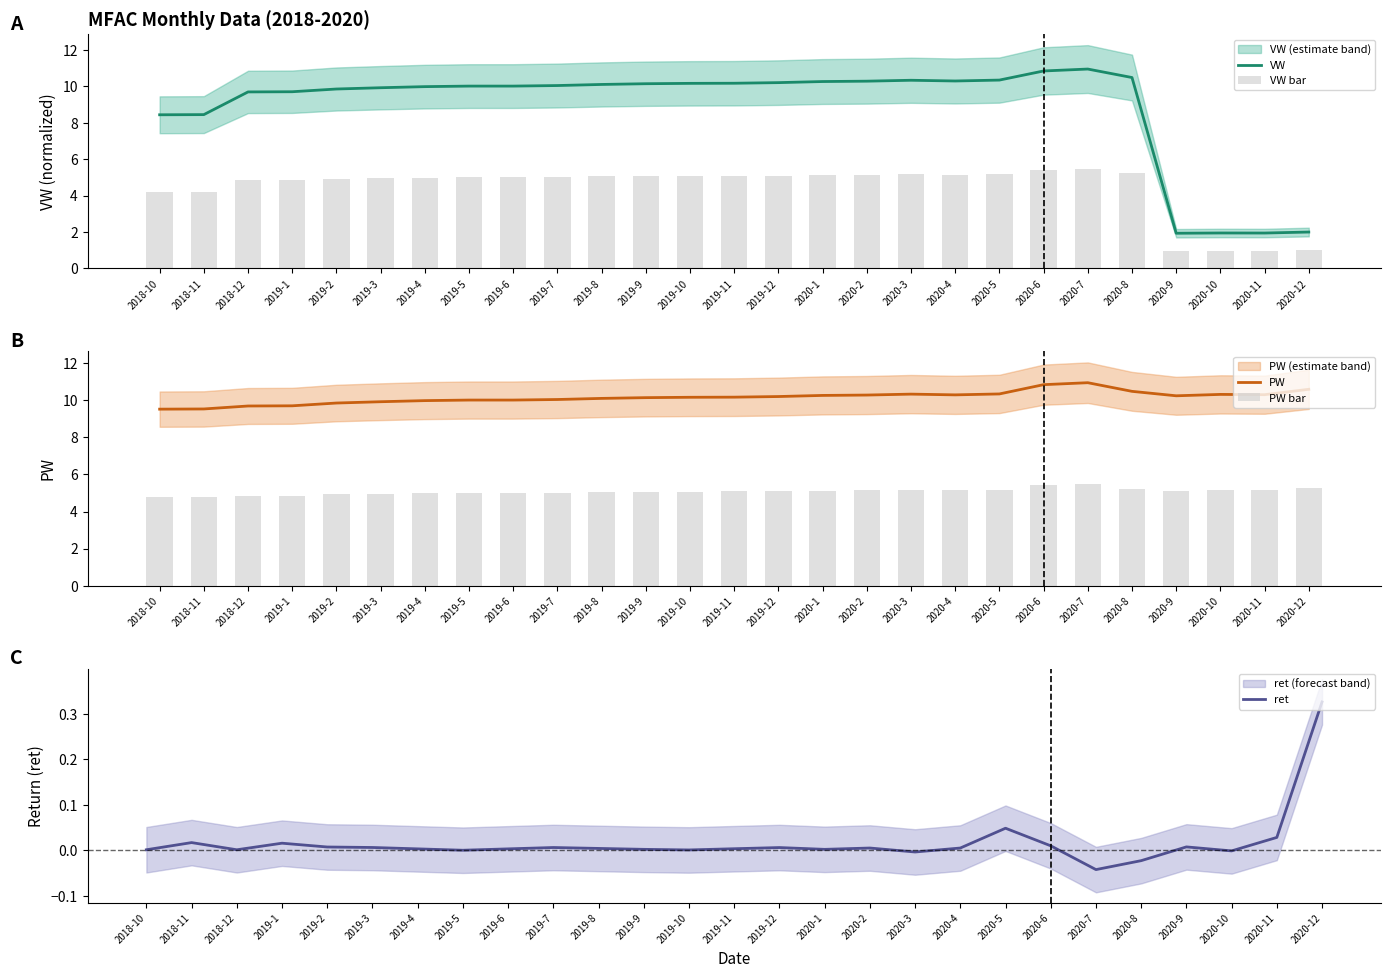

What is the sum of all VW values?

238.4